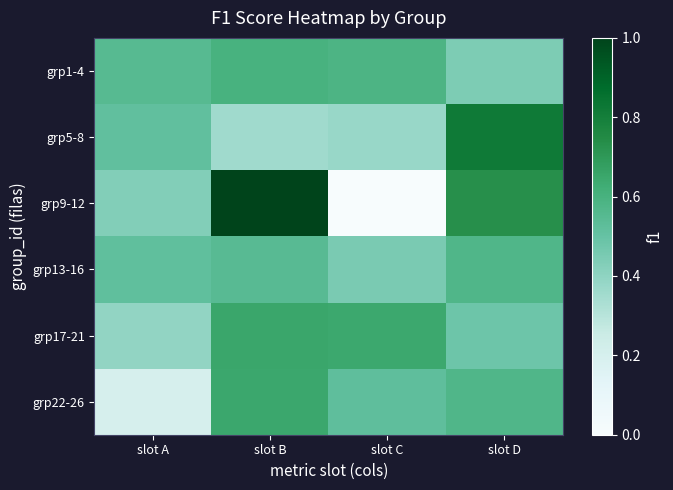

At slot D, list the series in order from smallest to largest.

grp1-4, grp17-21, grp13-16, grp22-26, grp9-12, grp5-8